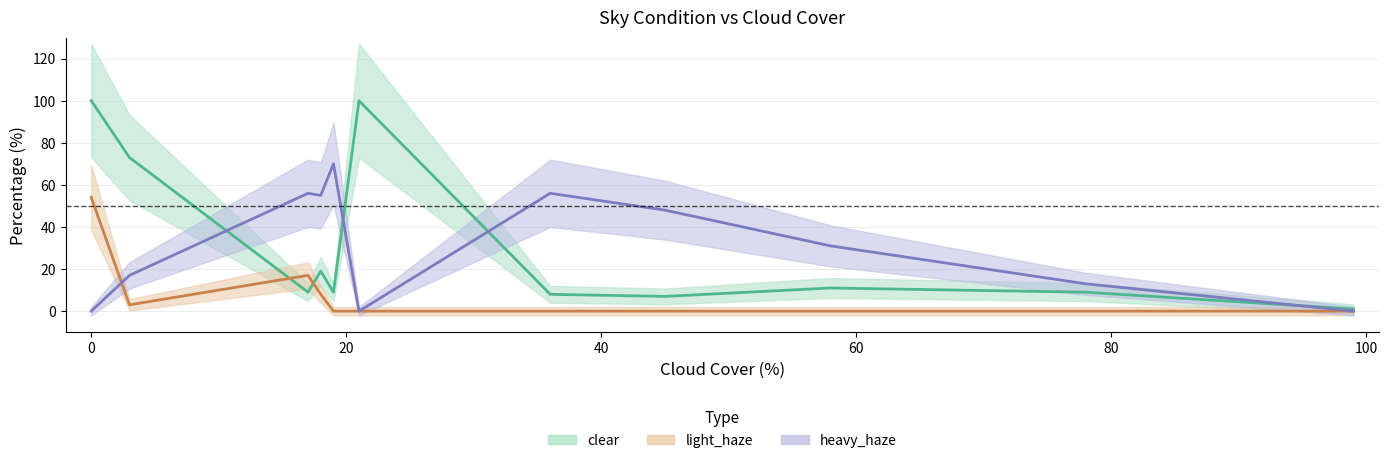

Where is the first local minimum for clear?

17